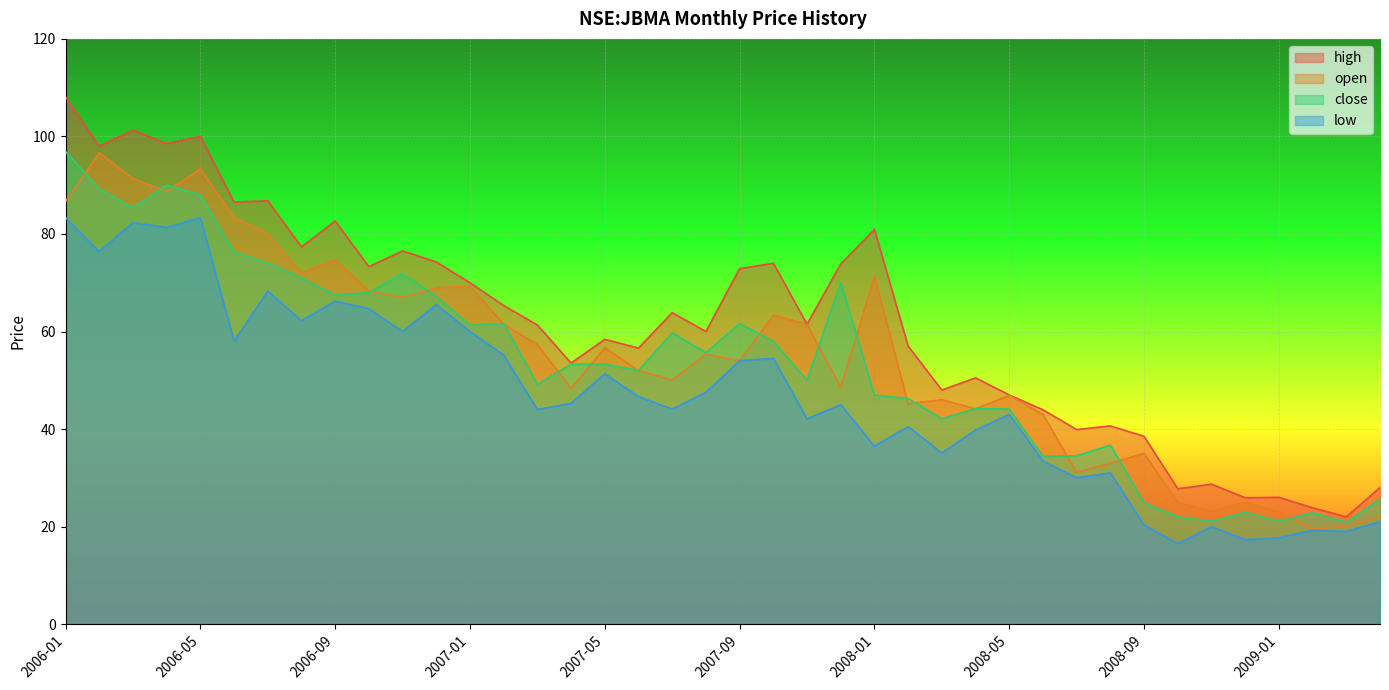

What position from the left is 2006-07?

7